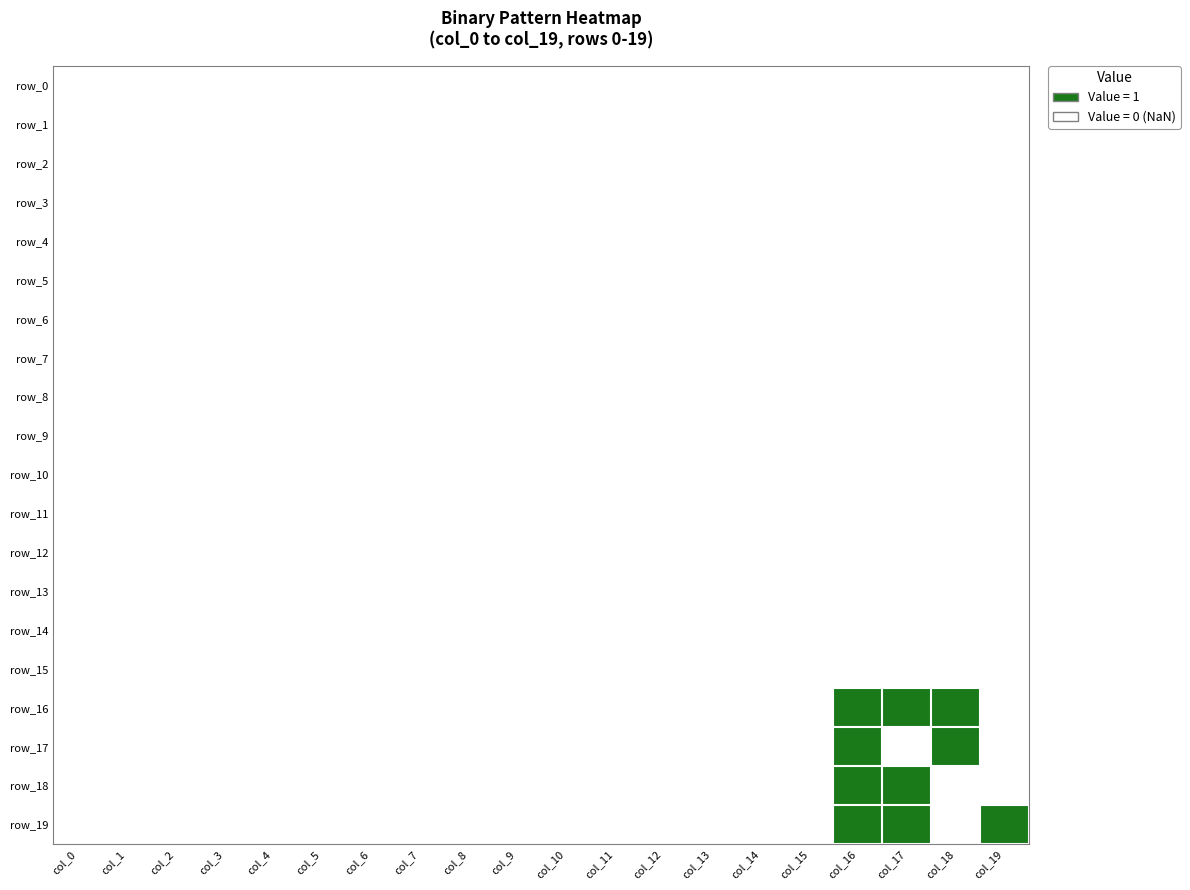

At col_19, list the series in order from smallest to largest.

row_0, row_1, row_2, row_3, row_4, row_5, row_6, row_7, row_8, row_9, row_10, row_11, row_12, row_13, row_14, row_15, row_16, row_17, row_18, row_19